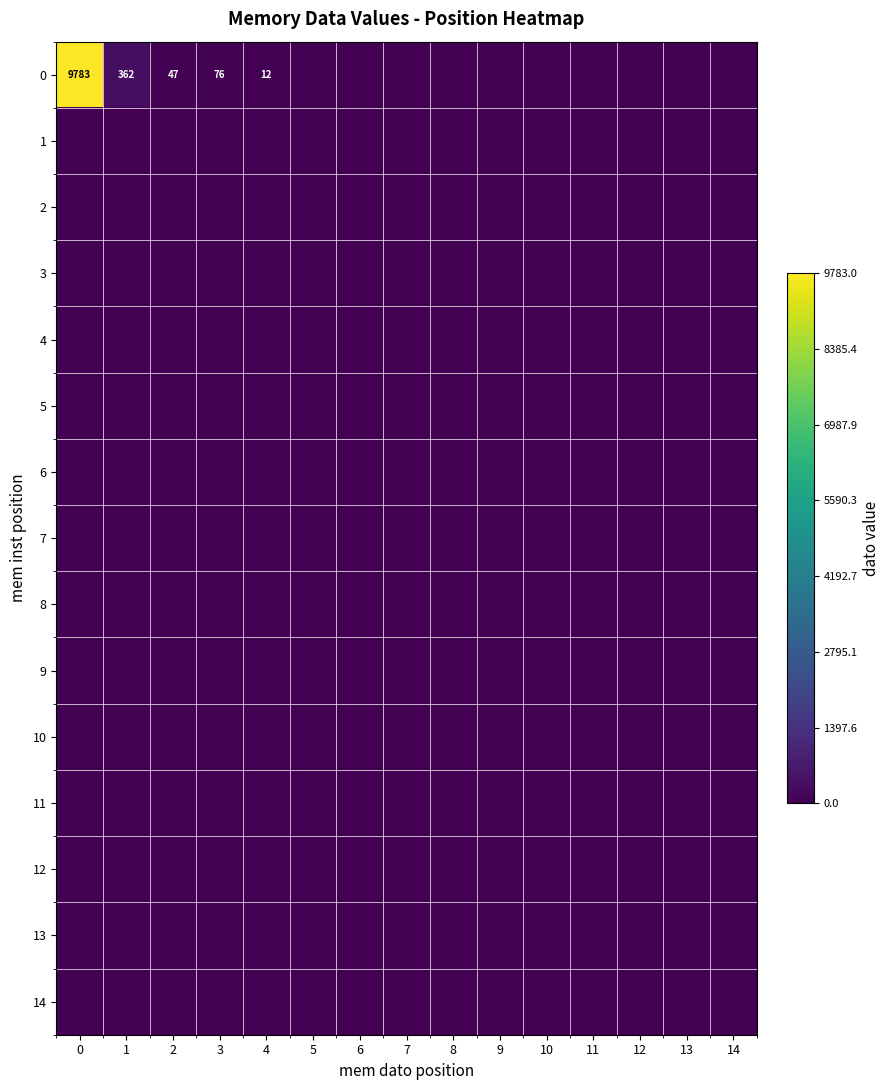

What is the sum of the 0 values at 0 and 1?

10145